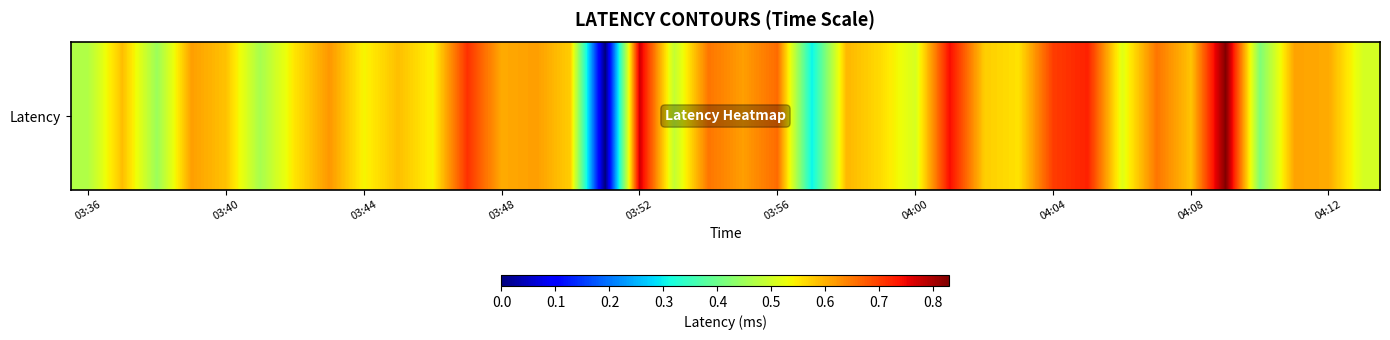

How many positive values are there?

37